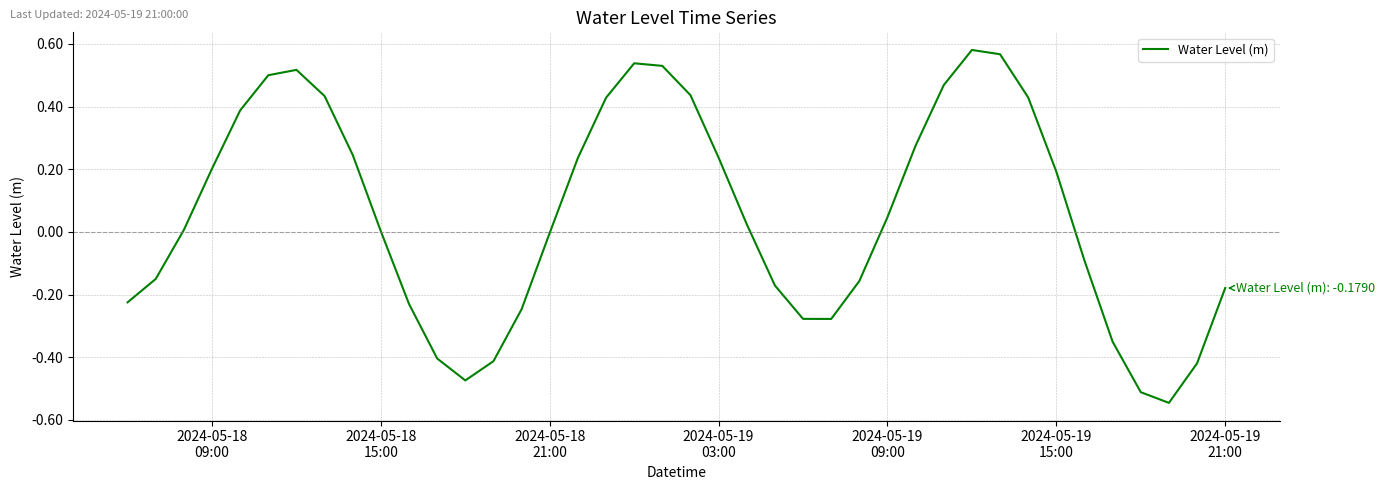

What is the difference between the maximum and minimum values?

1.1